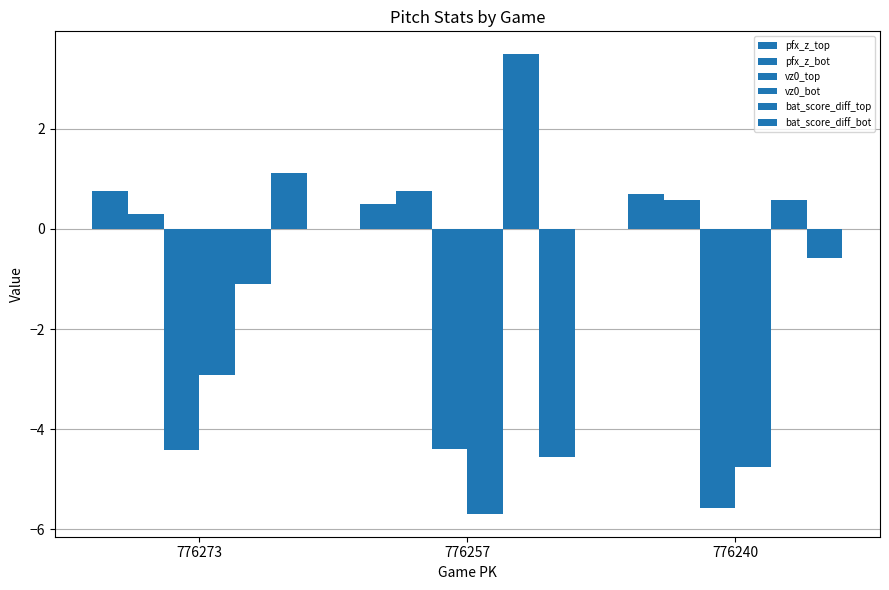

How many groups of bars are there?

3